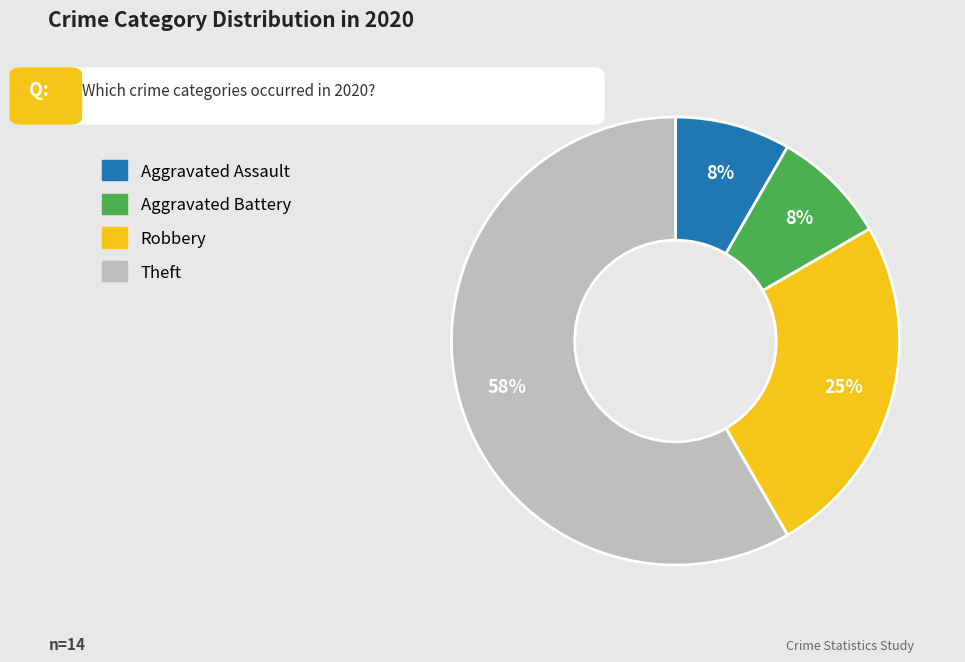

True or false: Robbery accounts for 15% of the total.

False